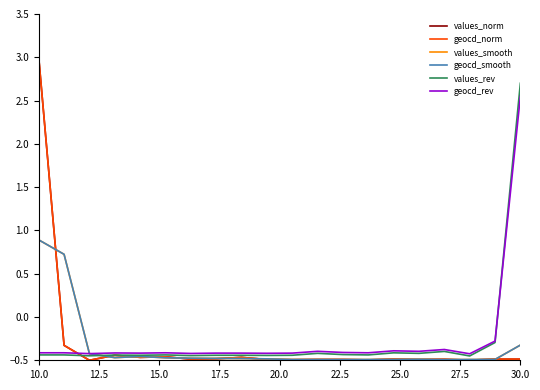

What is the maximum value shown in the chart?

3.0